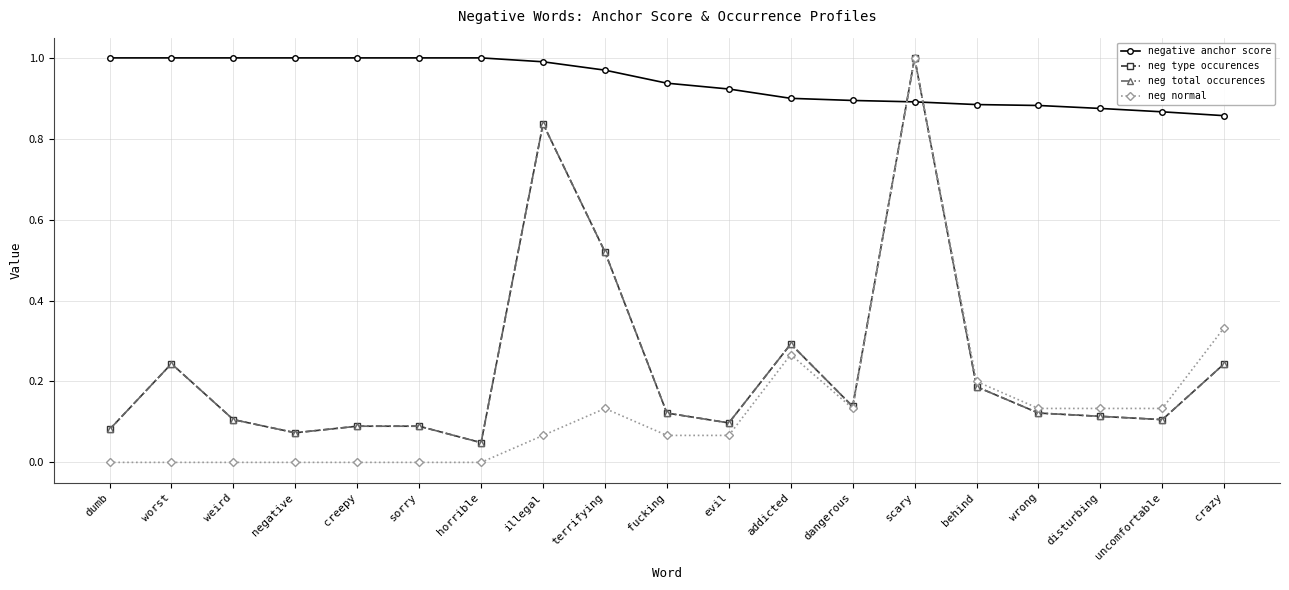

What is the maximum value for neg normal?

1.0